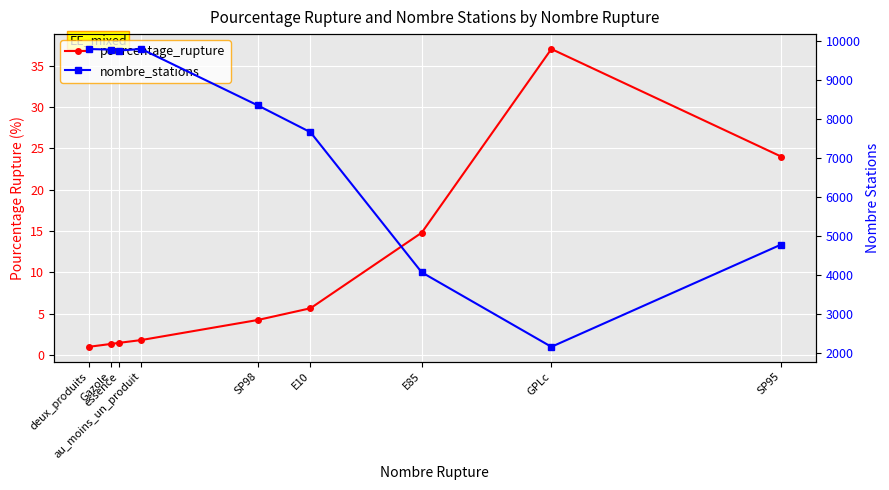

True or false: pourcentage_rupture and nombre_stations intersect in this chart.

False